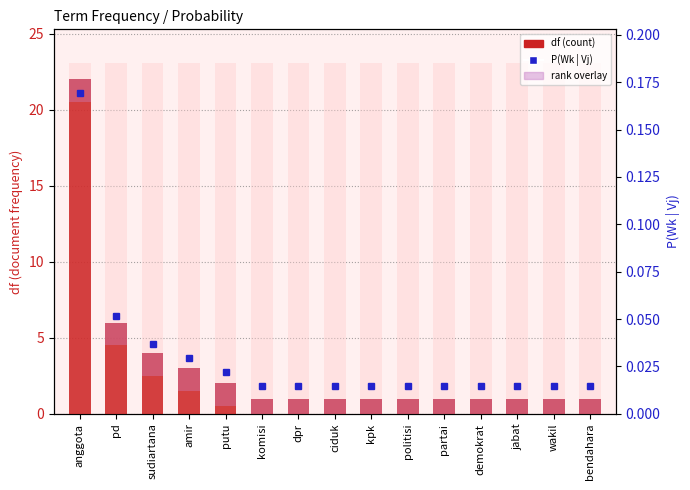

What is the label of the 10th bar from the left?

politisi